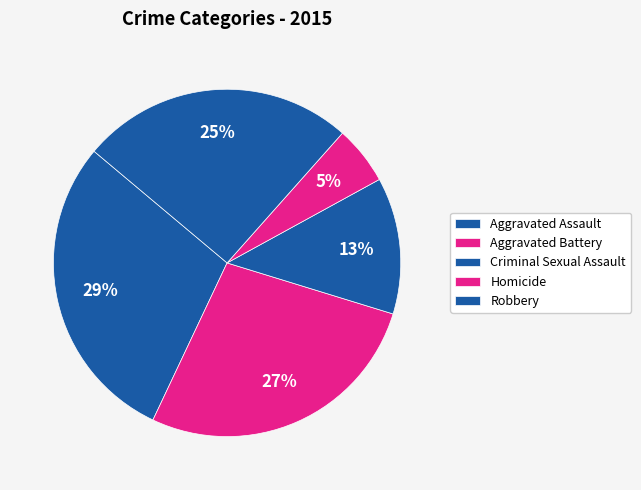

To the nearest percent, what is the difference between the largest and smallest slice percentages?

24%